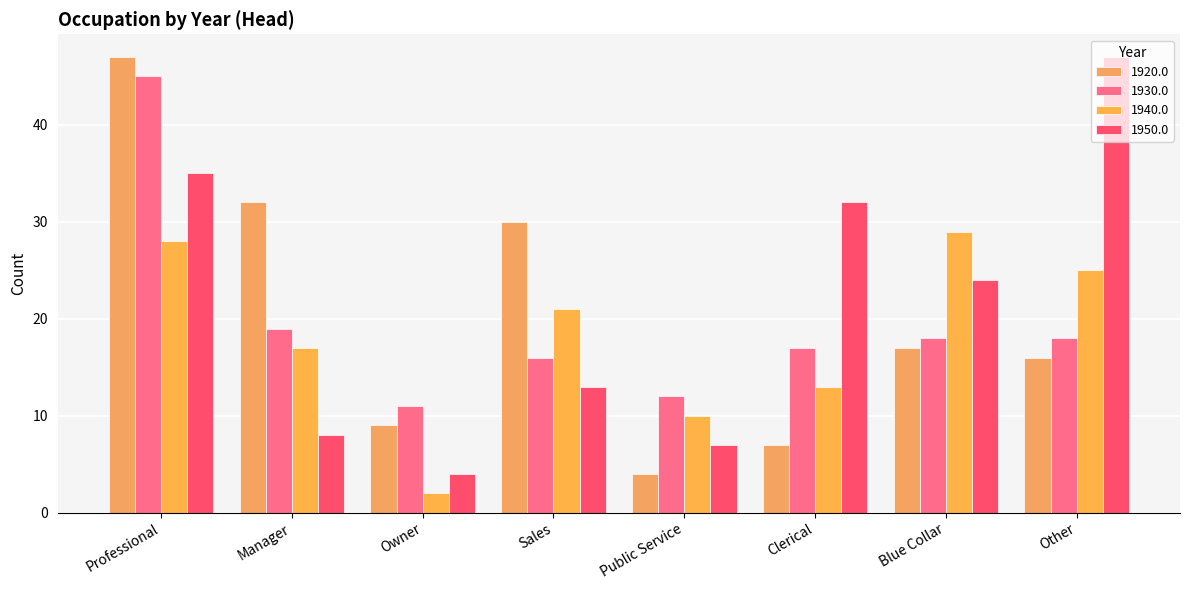

Which series has the largest range (max minus min)?

1920.0